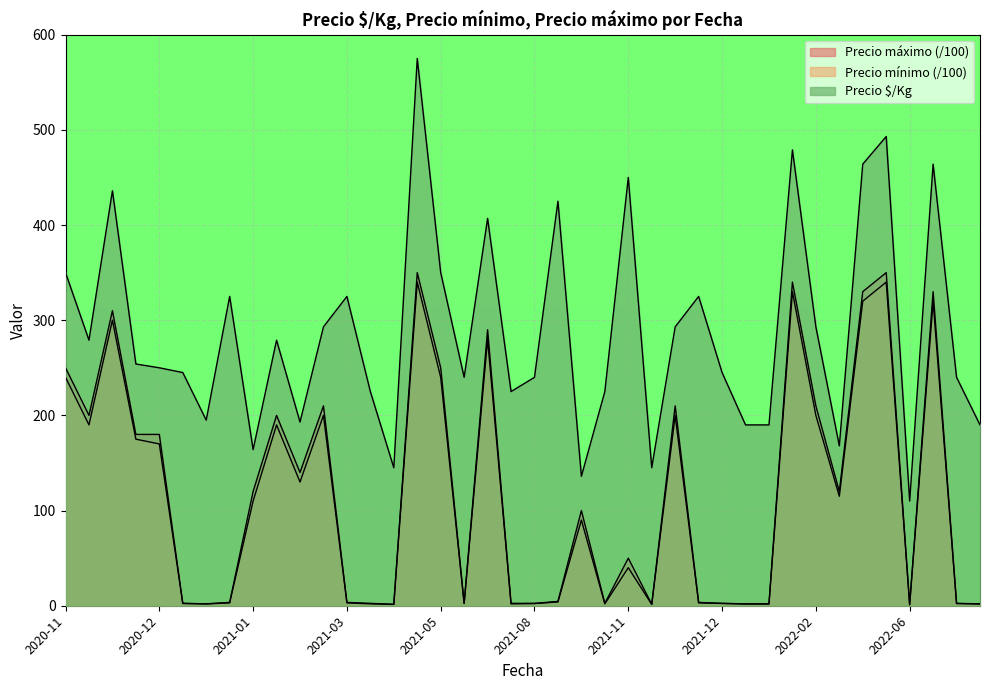

How many lines are shown in the chart?

3